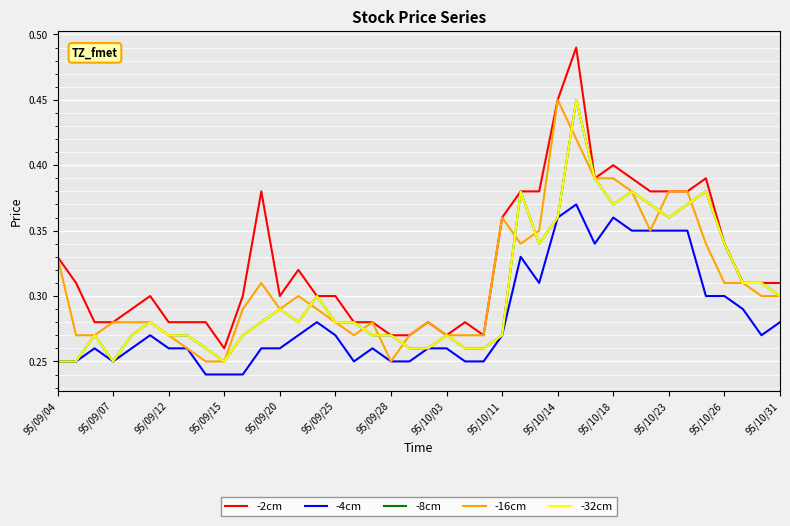

Does the chart display data point markers on the line(s)?

No